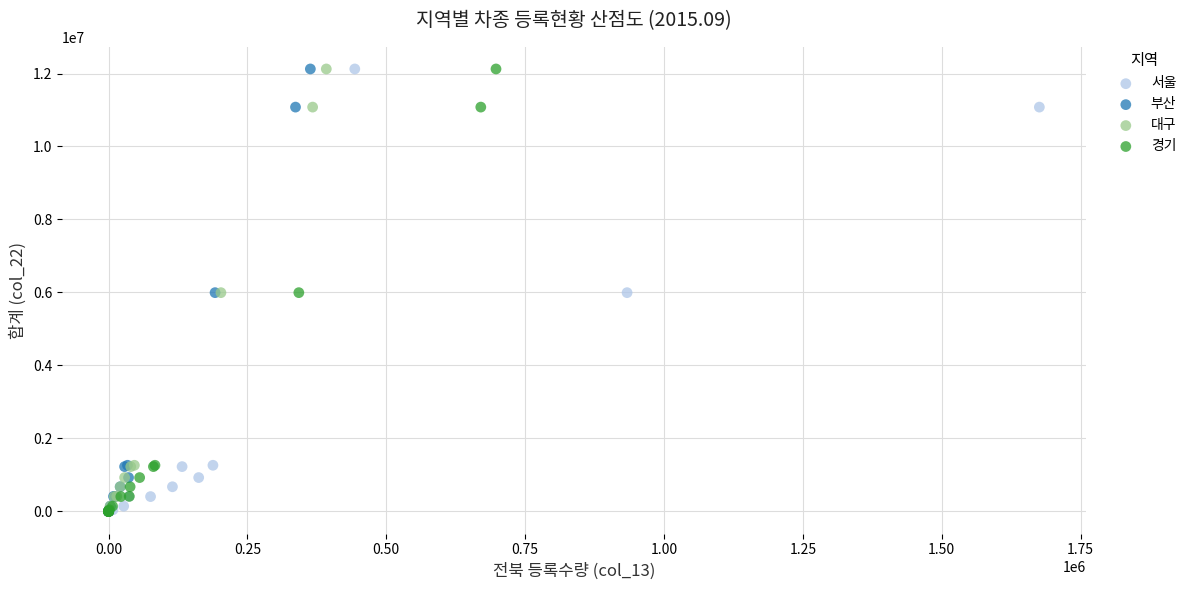

What are all the series names shown in the legend?

서울, 부산, 대구, 경기